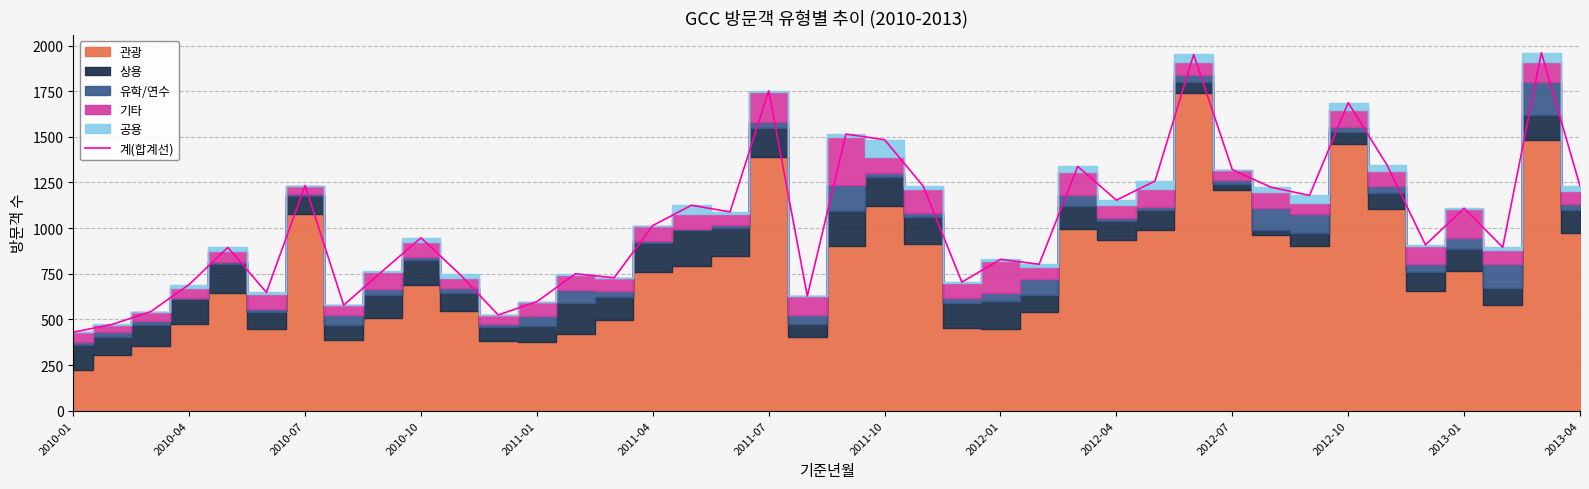

What is the highest value of the 계(합계선) series?

1961